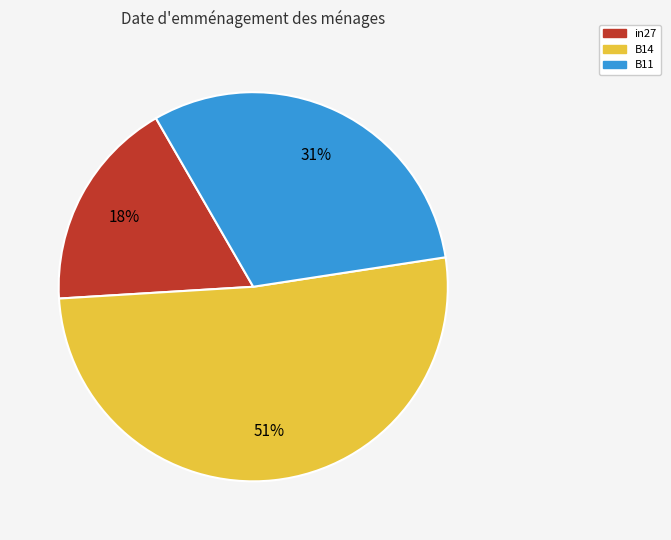

How many segments does this pie chart have?

3